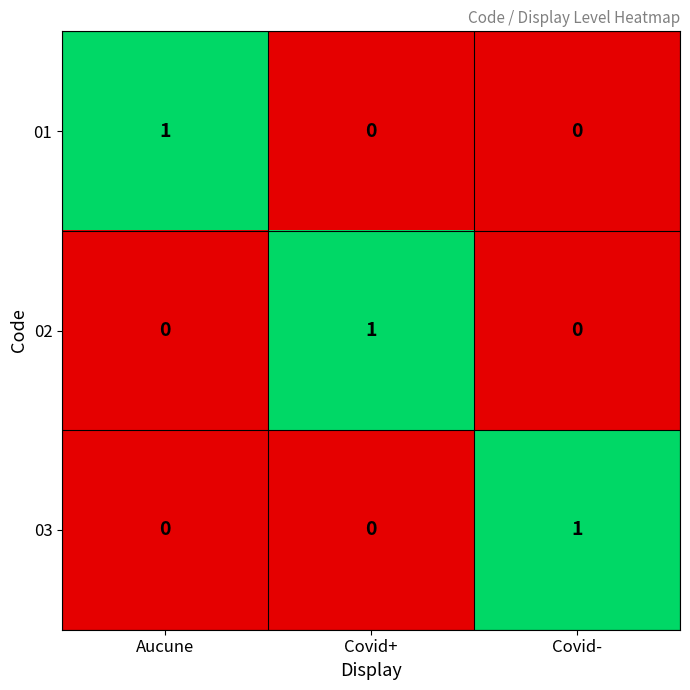

How many 01 values are between 0 and 1?

3